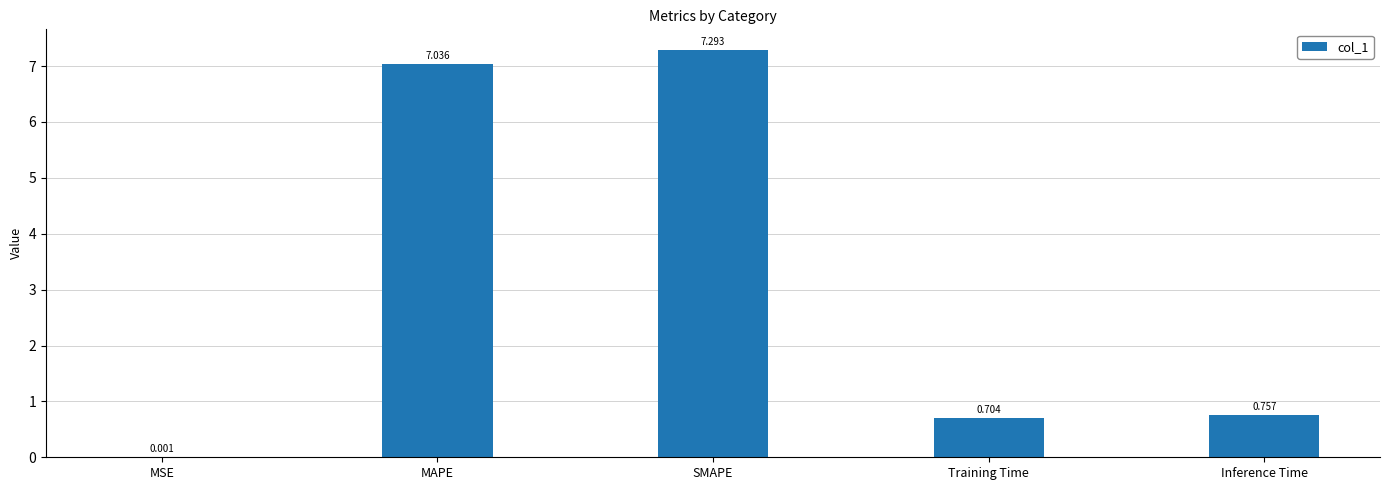

Where is the data nearest to the value 3?

Inference Time